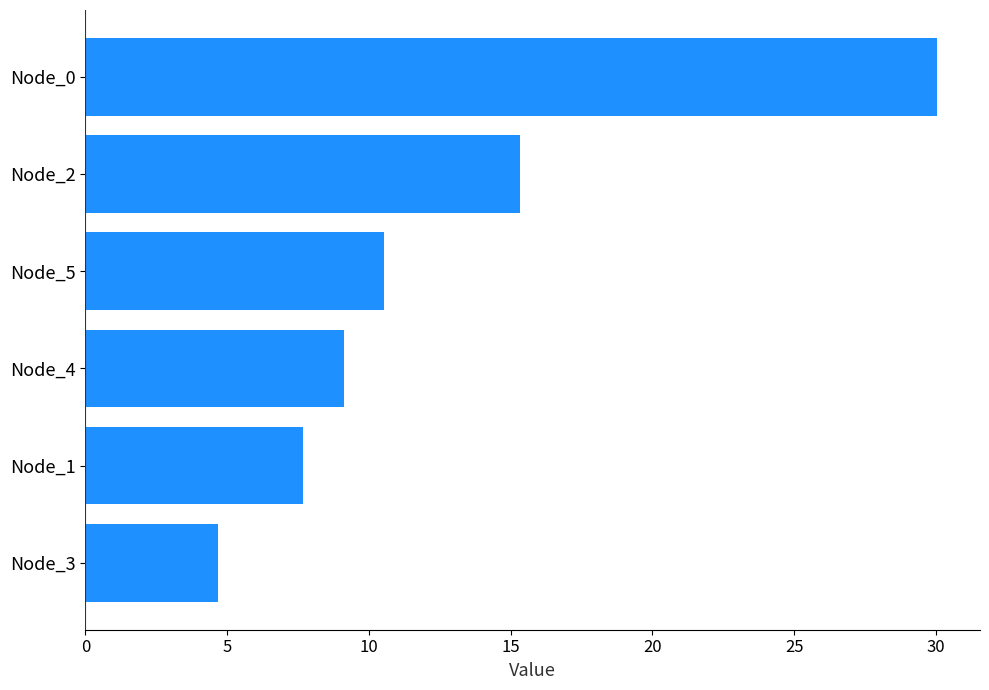

Rank the categories by value from lowest to highest.

Node_3, Node_1, Node_4, Node_5, Node_2, Node_0